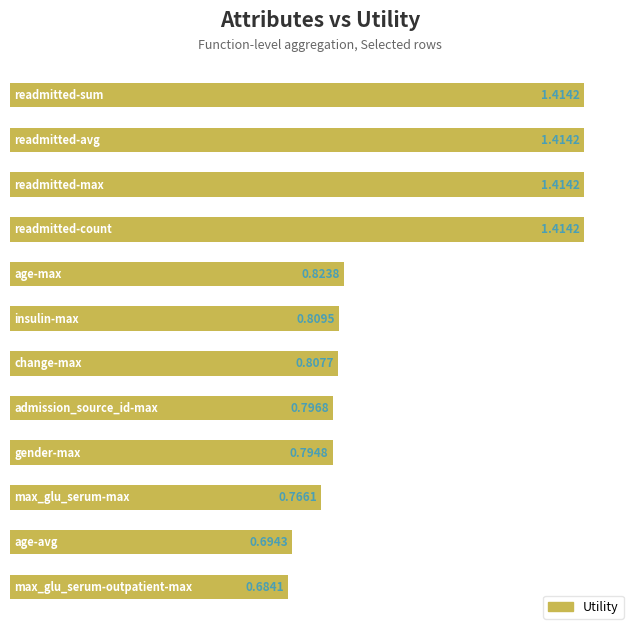

What is the average value?

1.0